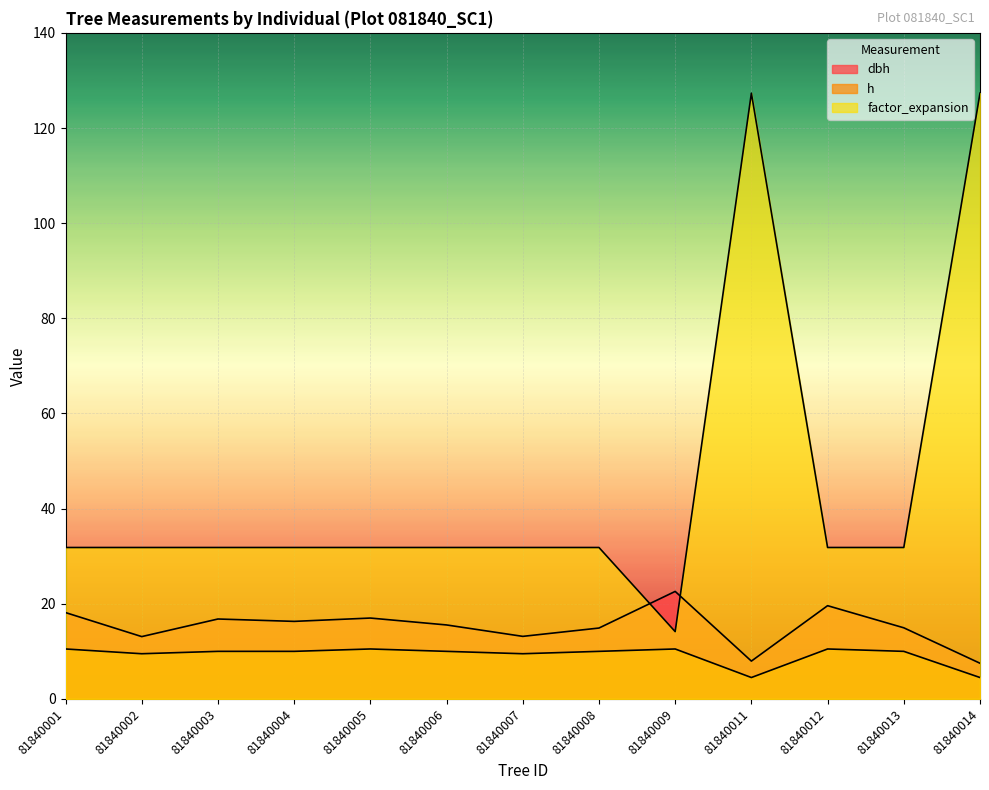

List the series in order of their peak value, highest first.

factor_expansion, dbh, h